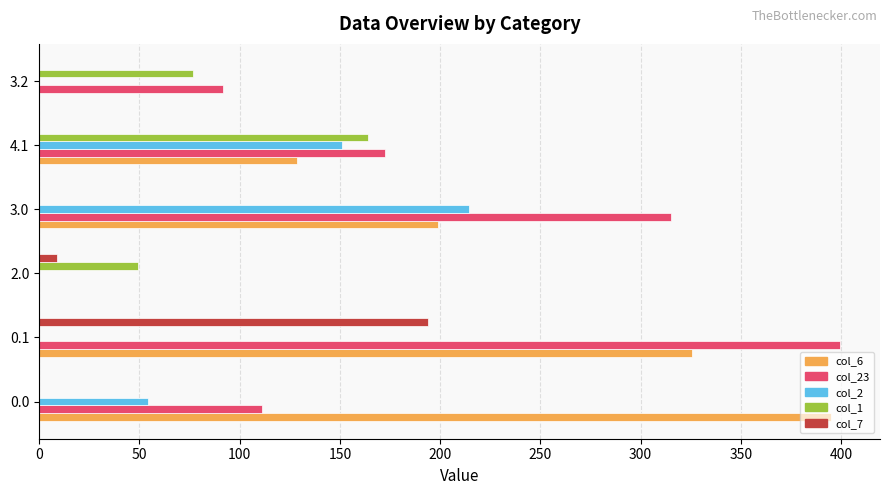

What is the total value across all series at 3.0?

728.7